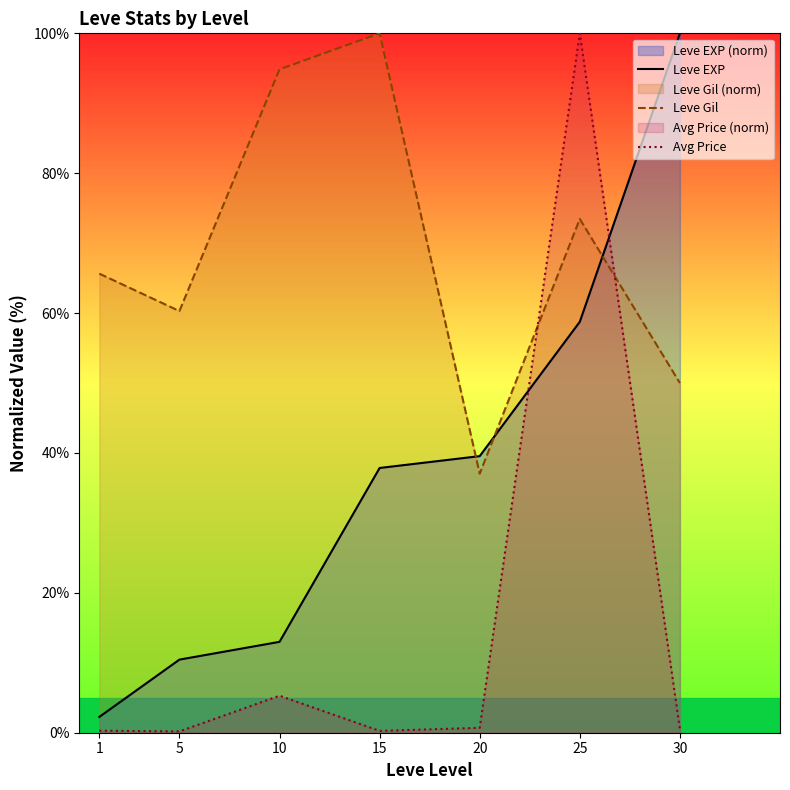

The value of Leve Gil at 25 is 73.5. True or false?

True